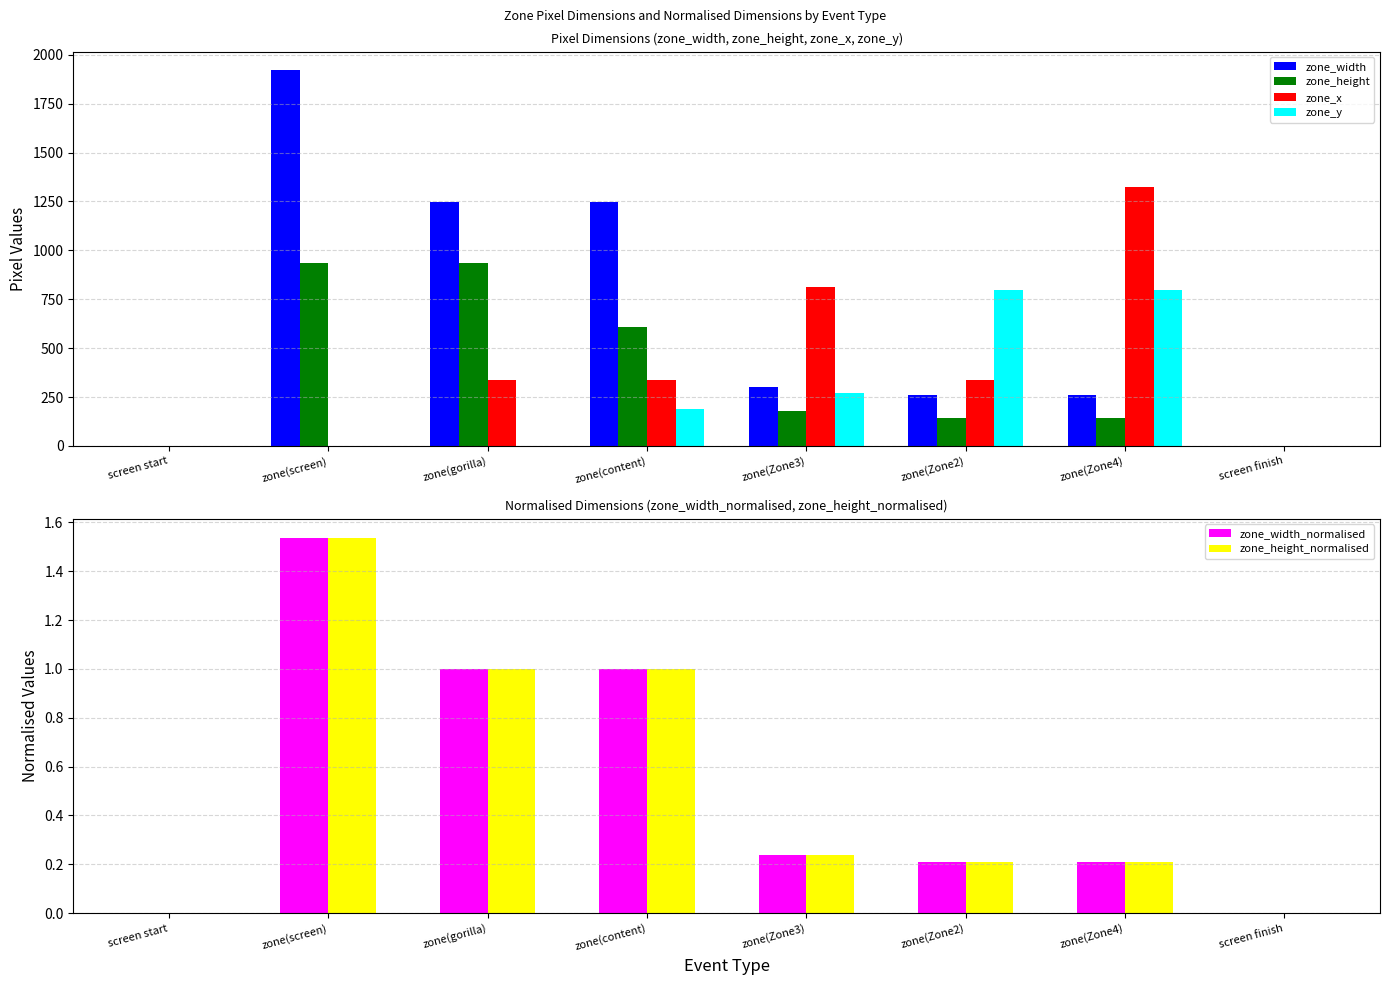

Rank the series by their maximum value, from highest to lowest.

zone_width, zone_x, zone_height, zone_y, zone_width_normalised, zone_height_normalised